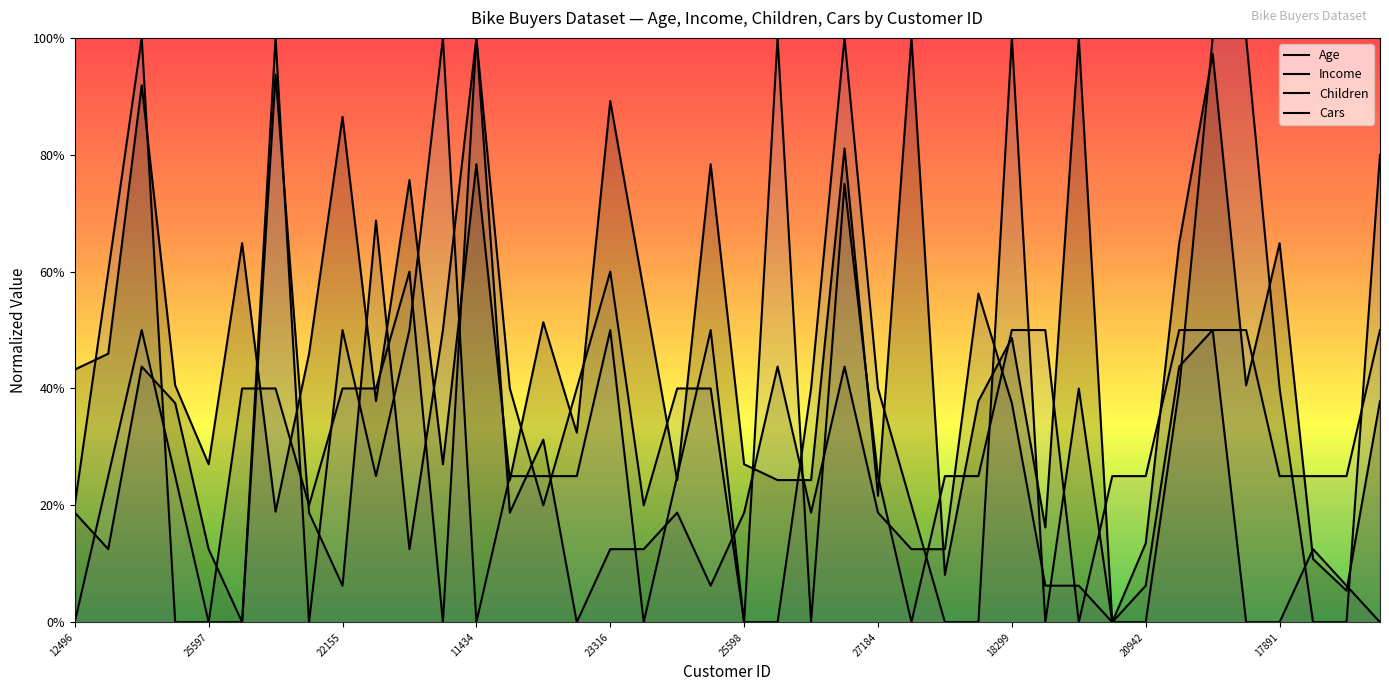

What are all the series names shown in the legend?

Age, Income, Children, Cars